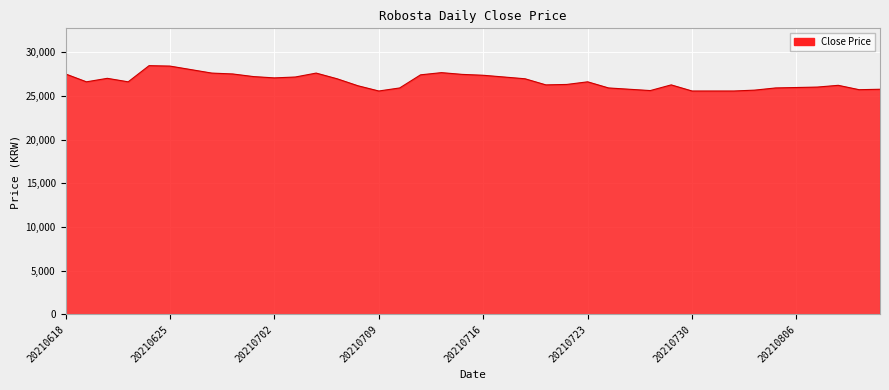

What is the minimum value shown in the chart?

25550